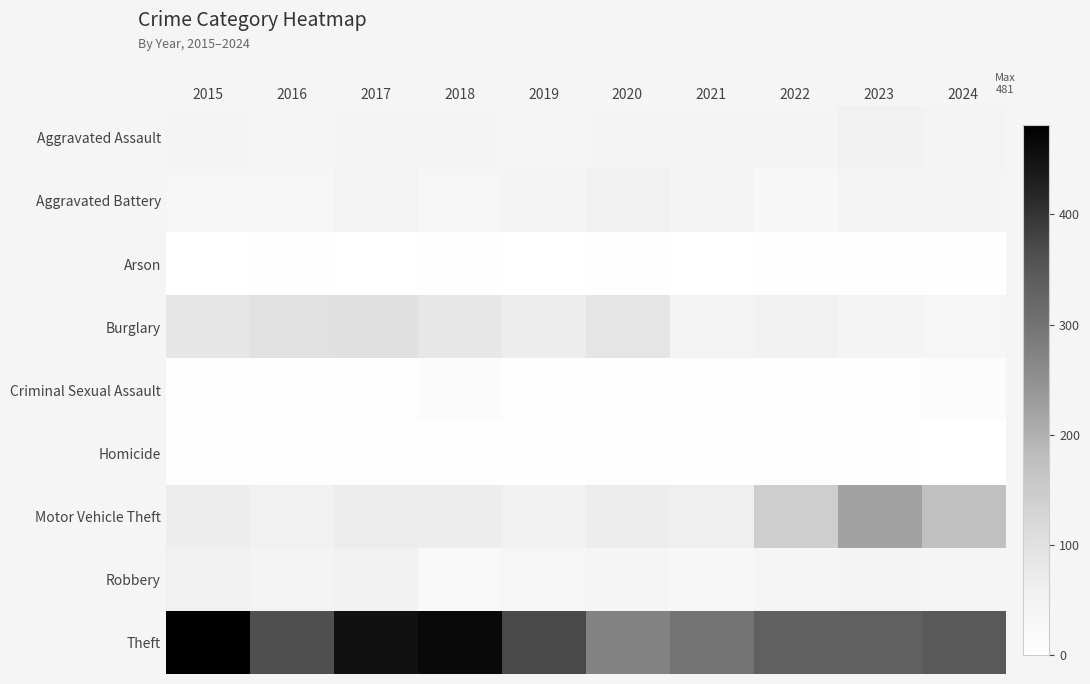

Reading left to right, list all the values displayed in this chart.

Aggravated Assault: 2015=44	2016=41	2017=42	2018=44	2019=38	2020=44	2021=42	2022=45	2023=53	2024=48
Aggravated Battery: 2015=34	2016=34	2017=46	2018=36	2019=45	2020=56	2021=43	2022=33	2023=42	2024=43
Arson: 2015=1	2016=4	2017=1	2018=3	2019=0	2020=2	2021=1	2022=2	2023=4	2024=2
Burglary: 2015=85	2016=99	2017=103	2018=84	2019=68	2020=89	2021=48	2022=54	2023=43	2024=36
Criminal Sexual Assault: 2015=7	2016=4	2017=6	2018=15	2019=6	2020=4	2021=8	2022=4	2023=9	2024=11
Homicide: 2015=6	2016=4	2017=4	2018=3	2019=5	2020=7	2021=4	2022=9	2023=2	2024=0
Motor Vehicle Theft: 2015=68	2016=55	2017=70	2018=66	2019=52	2020=69	2021=62	2022=143	2023=220	2024=174
Robbery: 2015=54	2016=48	2017=55	2018=27	2019=36	2020=40	2021=29	2022=41	2023=45	2024=41
Theft: 2015=481	2016=363	2017=451	2018=465	2019=371	2020=274	2021=299	2022=334	2023=333	2024=346